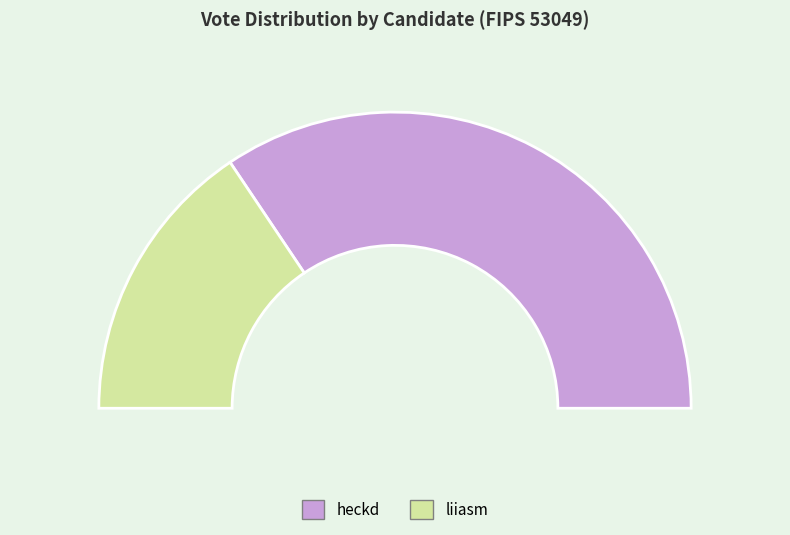

To the nearest percent, what is the difference between the heckd and liiasm slice percentages?

38%